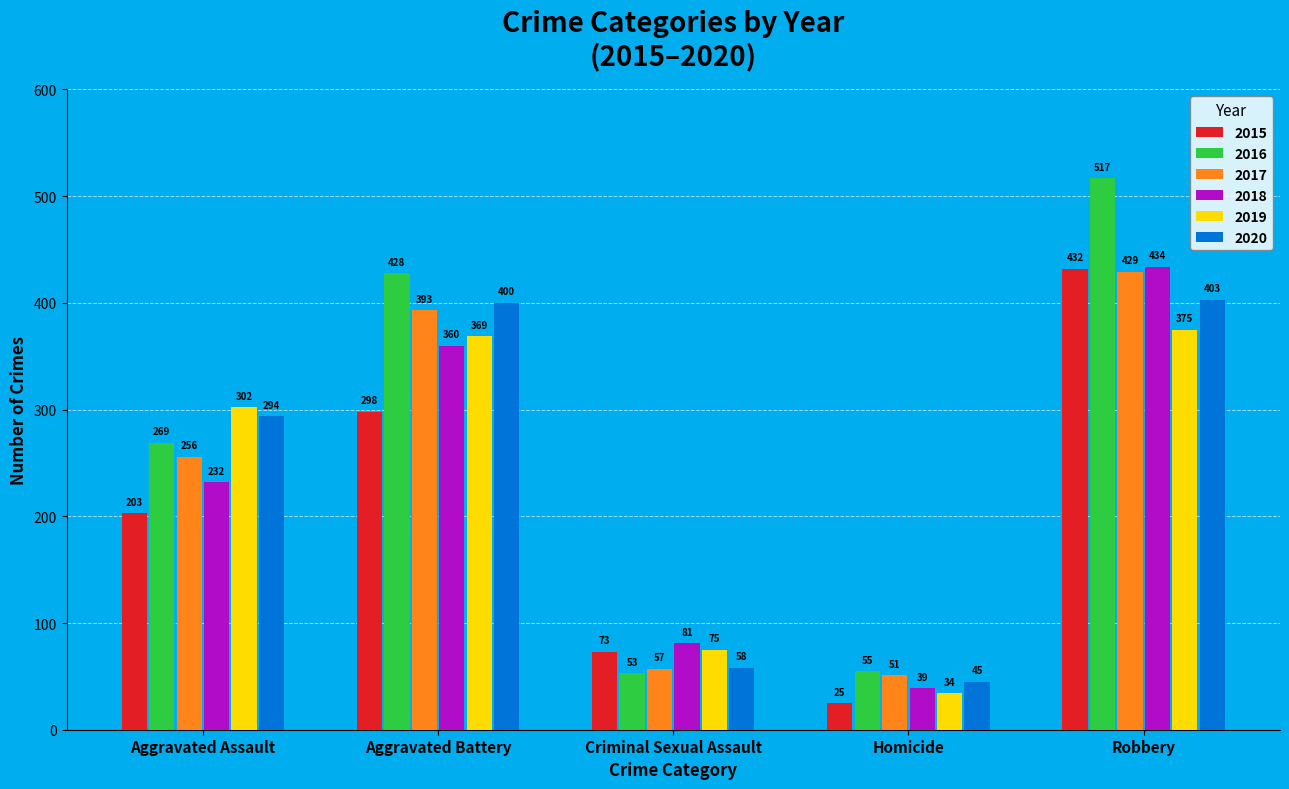

Reading left to right, list all the values displayed in this chart.

2015: Aggravated Assault=203	Aggravated Battery=298	Criminal Sexual Assault=73	Homicide=25	Robbery=432
2016: Aggravated Assault=269	Aggravated Battery=428	Criminal Sexual Assault=53	Homicide=55	Robbery=517
2017: Aggravated Assault=256	Aggravated Battery=393	Criminal Sexual Assault=57	Homicide=51	Robbery=429
2018: Aggravated Assault=232	Aggravated Battery=360	Criminal Sexual Assault=81	Homicide=39	Robbery=434
2019: Aggravated Assault=302	Aggravated Battery=369	Criminal Sexual Assault=75	Homicide=34	Robbery=375
2020: Aggravated Assault=294	Aggravated Battery=400	Criminal Sexual Assault=58	Homicide=45	Robbery=403